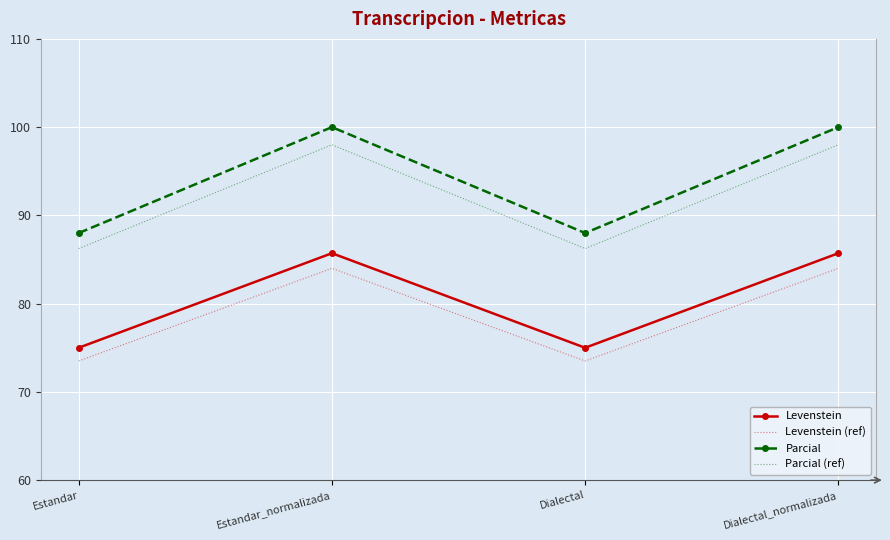

Is it true that Levenstein (ref) equals 133.6 at Estandar_normalizada?

False